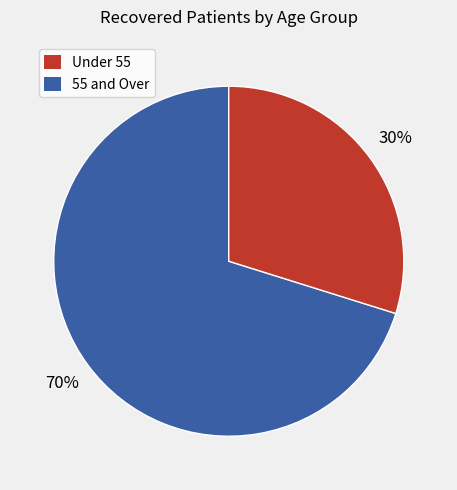

The Under 55 slice represents 70% of the pie. True or false?

True